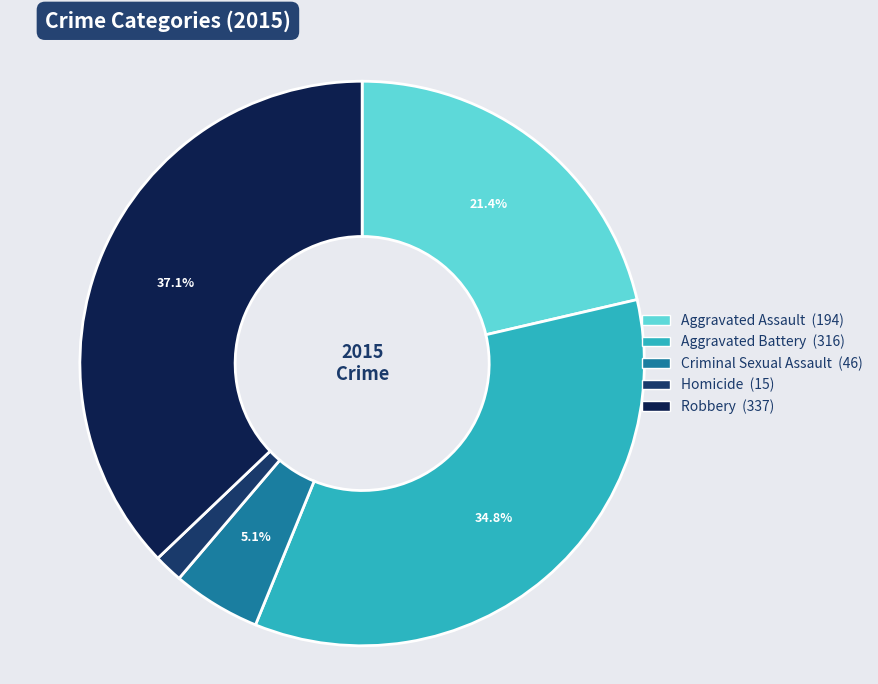

Rank the categories by value from highest to lowest.

Robbery, Aggravated Battery, Aggravated Assault, Criminal Sexual Assault, Homicide